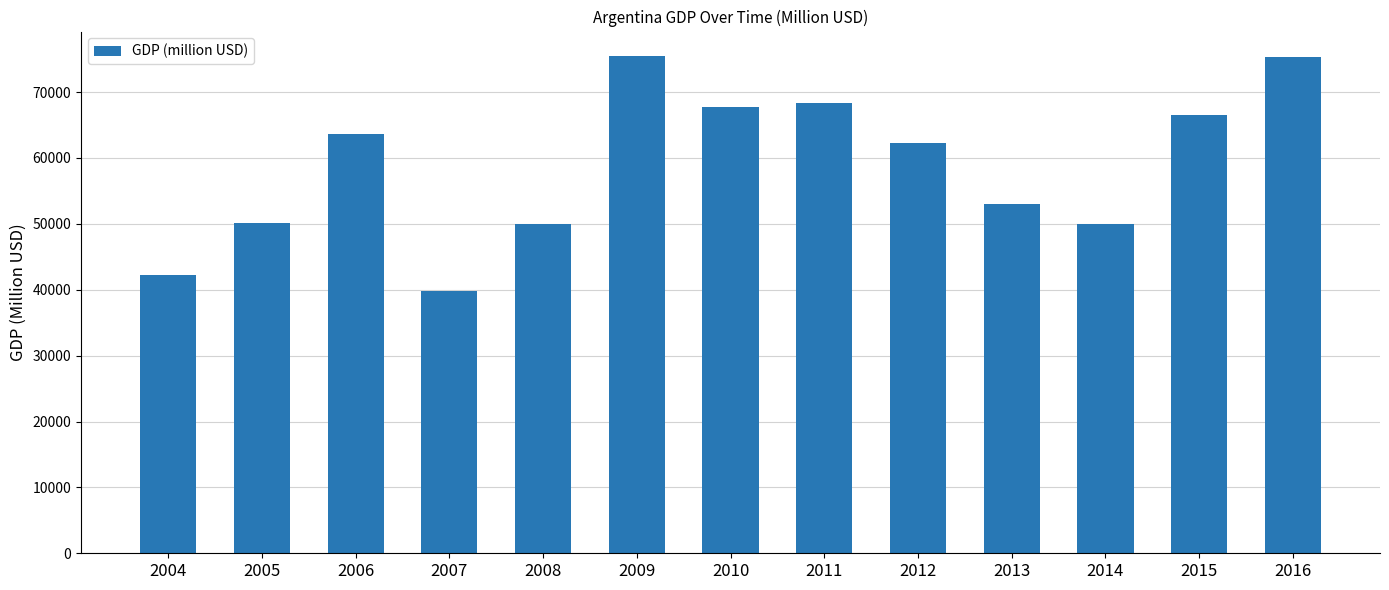

Read the value at 2011.

68406.6